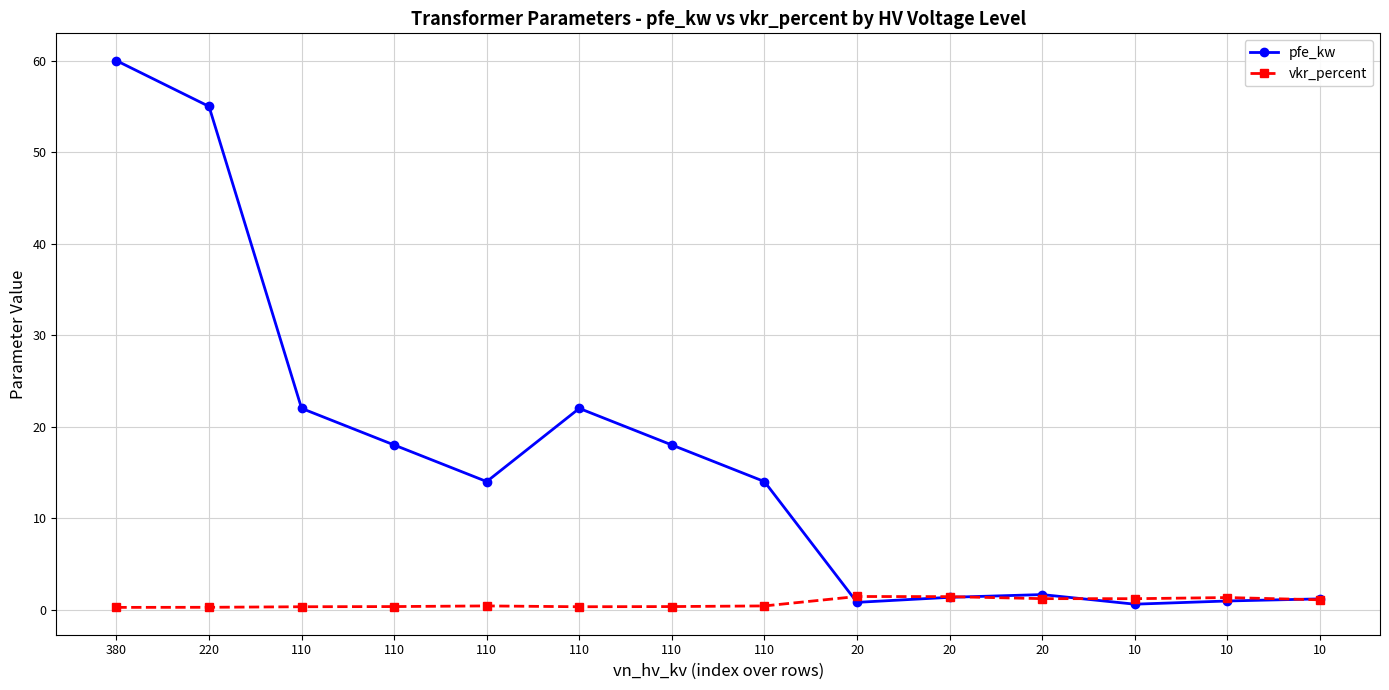

Reading left to right, transcribe all the data shown in this chart.

pfe_kw: 60.0	55.0	22.0	18.0	14.0	22.0	18.0	14.0	0.8	1.4	1.6	0.6	0.9	1.2
vkr_percent: 0.2	0.3	0.3	0.3	0.4	0.3	0.3	0.4	1.4	1.4	1.2	1.2	1.3	1.1